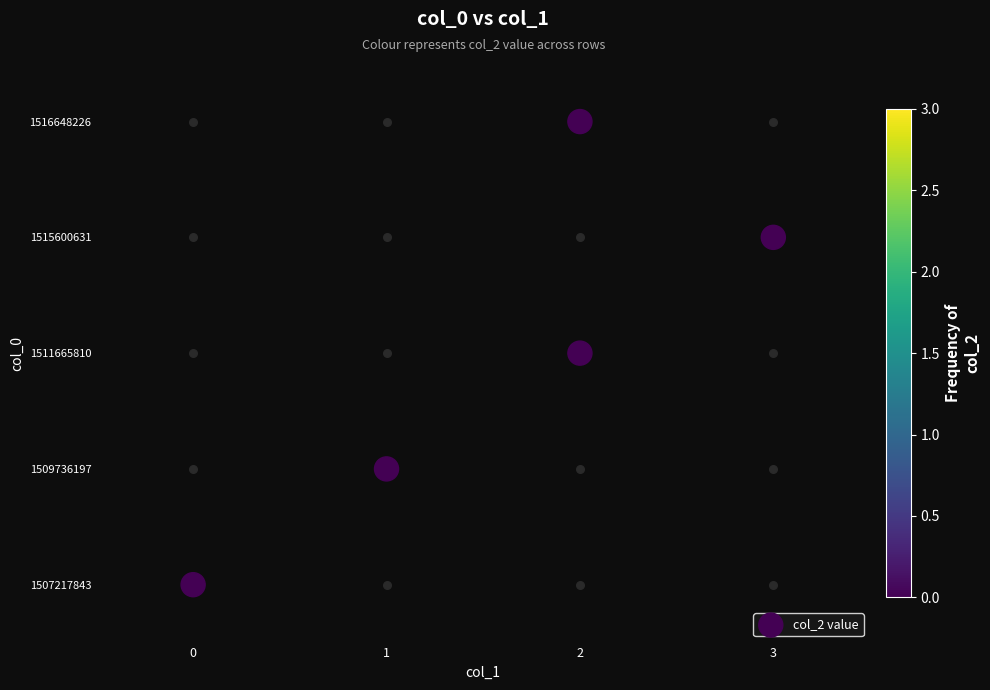

Rank the categories by value from highest to lowest.

2, 3, 2, 1, 0